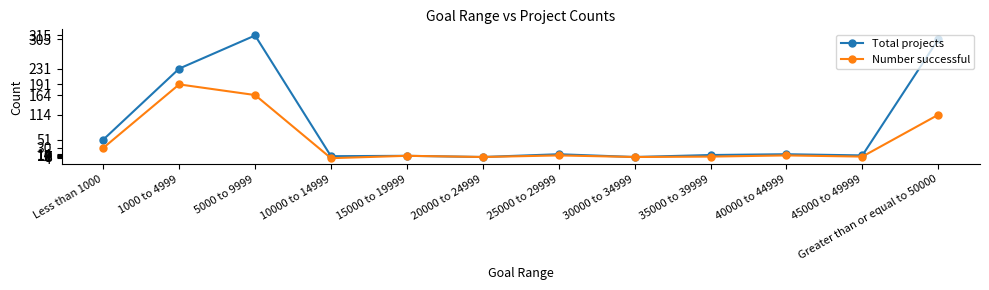

True or false: Number successful has more than 1 points higher than both neighbors.

True